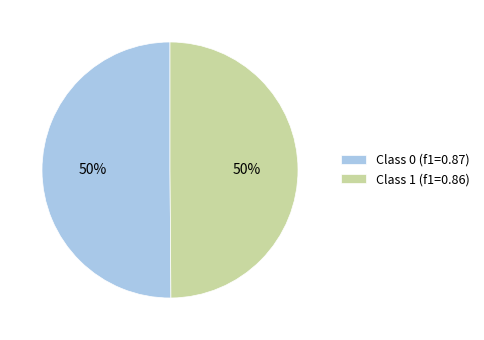

How many segments does this pie chart have?

2